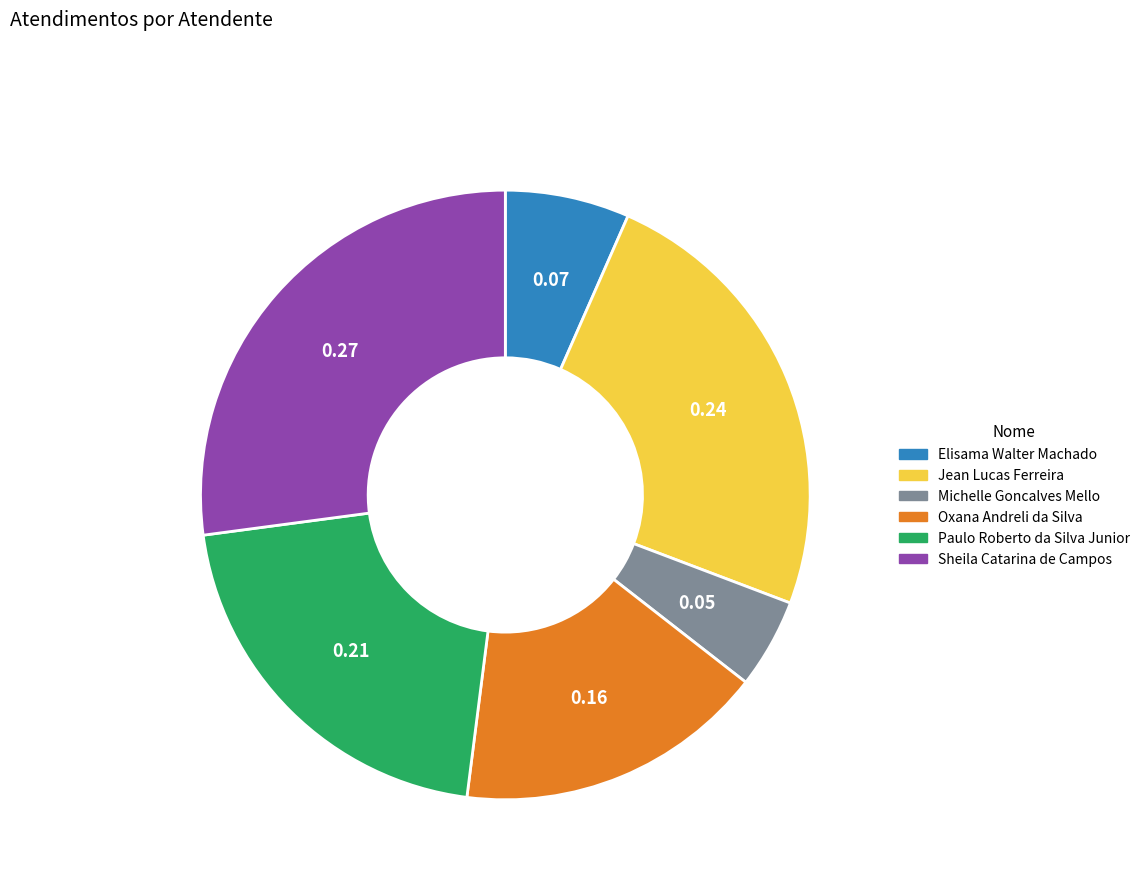

Rank the categories by value from lowest to highest.

Michelle Goncalves Mello, Elisama Walter Machado, Oxana Andreli da Silva, Paulo Roberto da Silva Junior, Jean Lucas Ferreira, Sheila Catarina de Campos